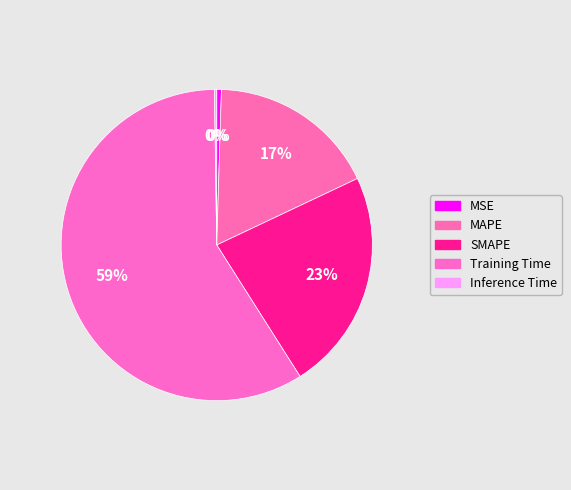

To the nearest percent, what portion does Training Time represent?

59%